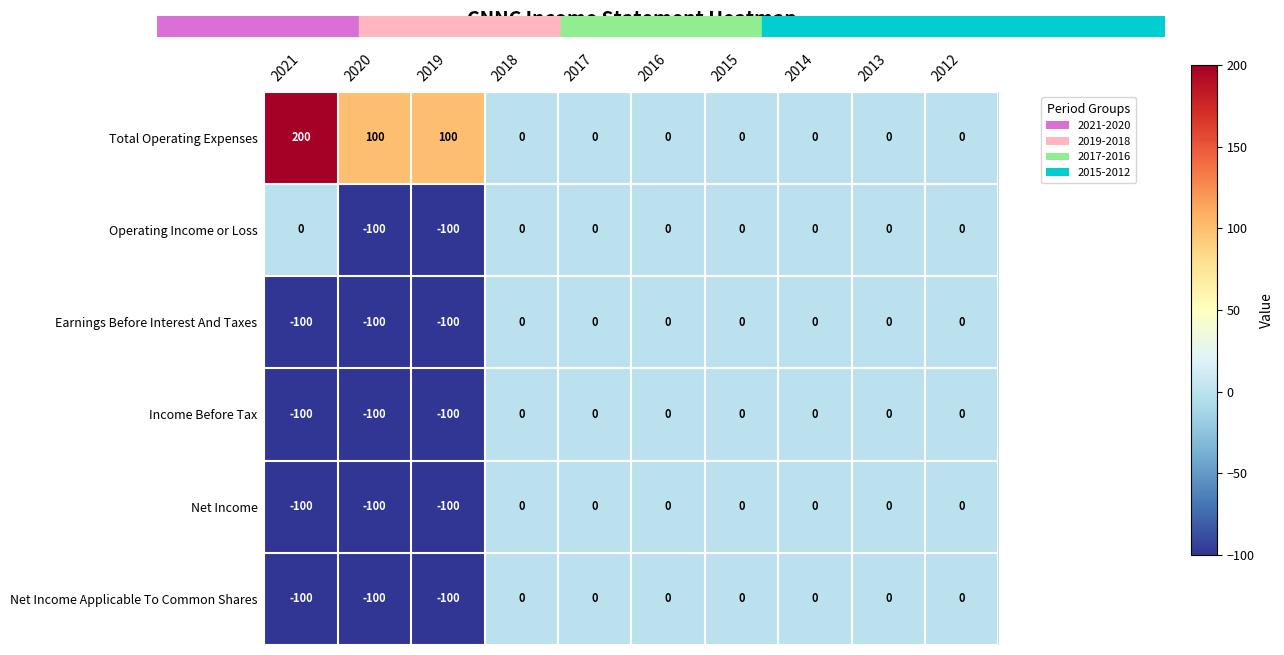

True or false: Income Before Tax has a value of 0 at 2015.

True